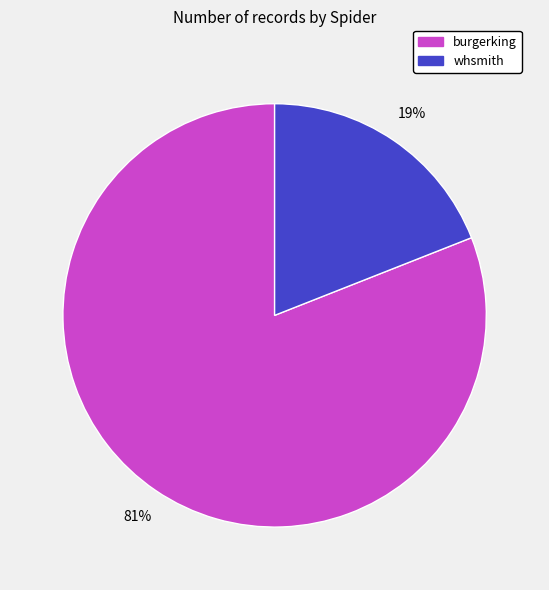

Between burgerking and whsmith, which is larger?

burgerking